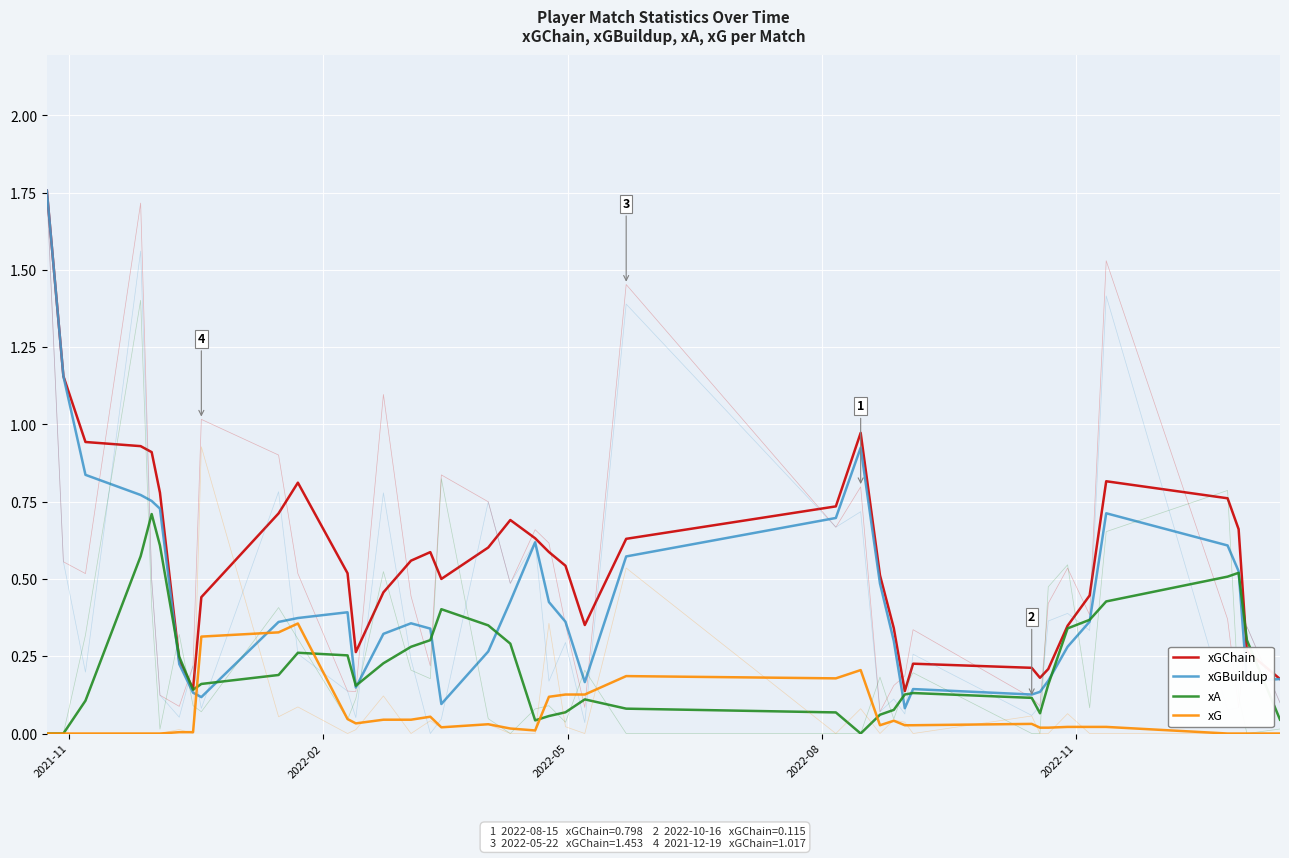

What is the value of the xGChain point at the 3rd from the left?

0.9